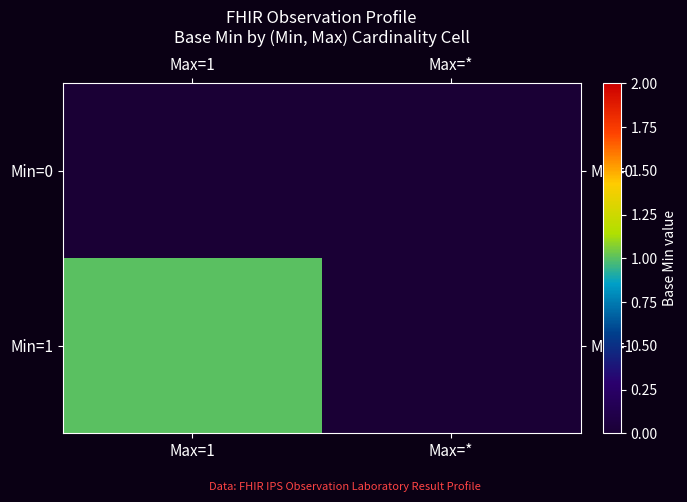

At which category is the sum across all series the highest?

Max=1